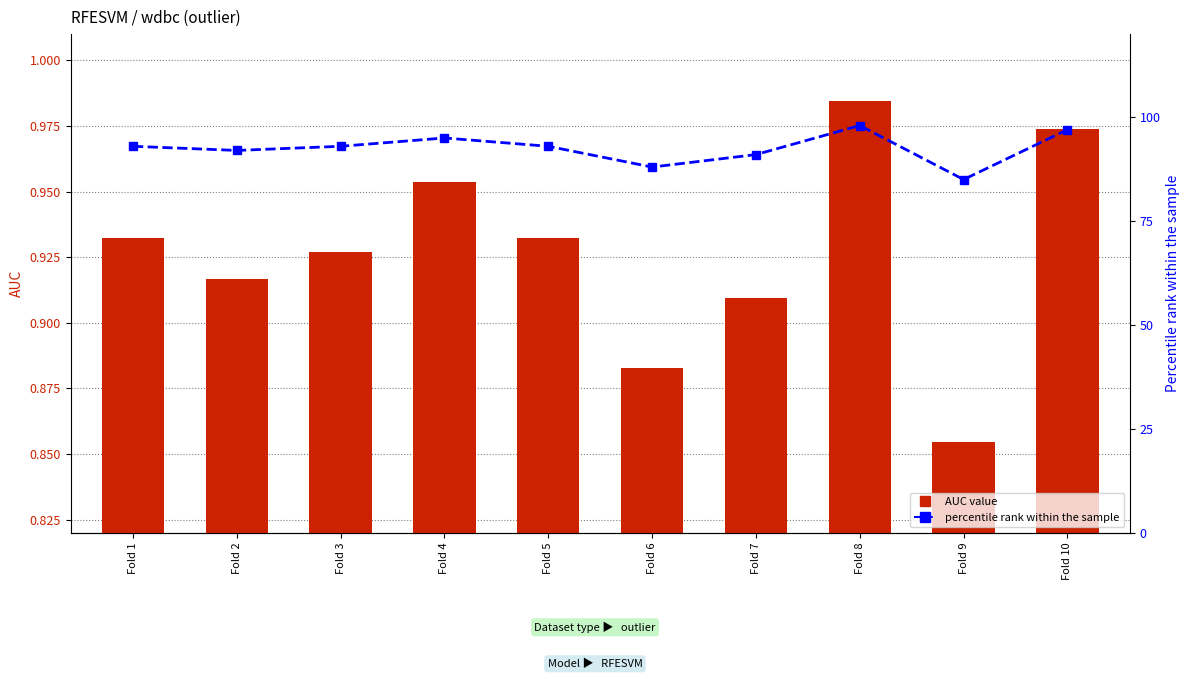

The AUC value series shows 1.4 at Fold 5. True or false?

False